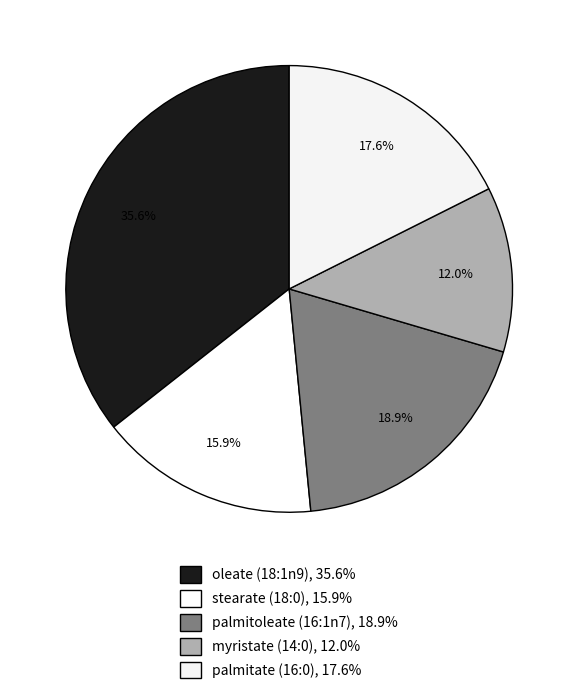

How many slices are in this pie chart?

5